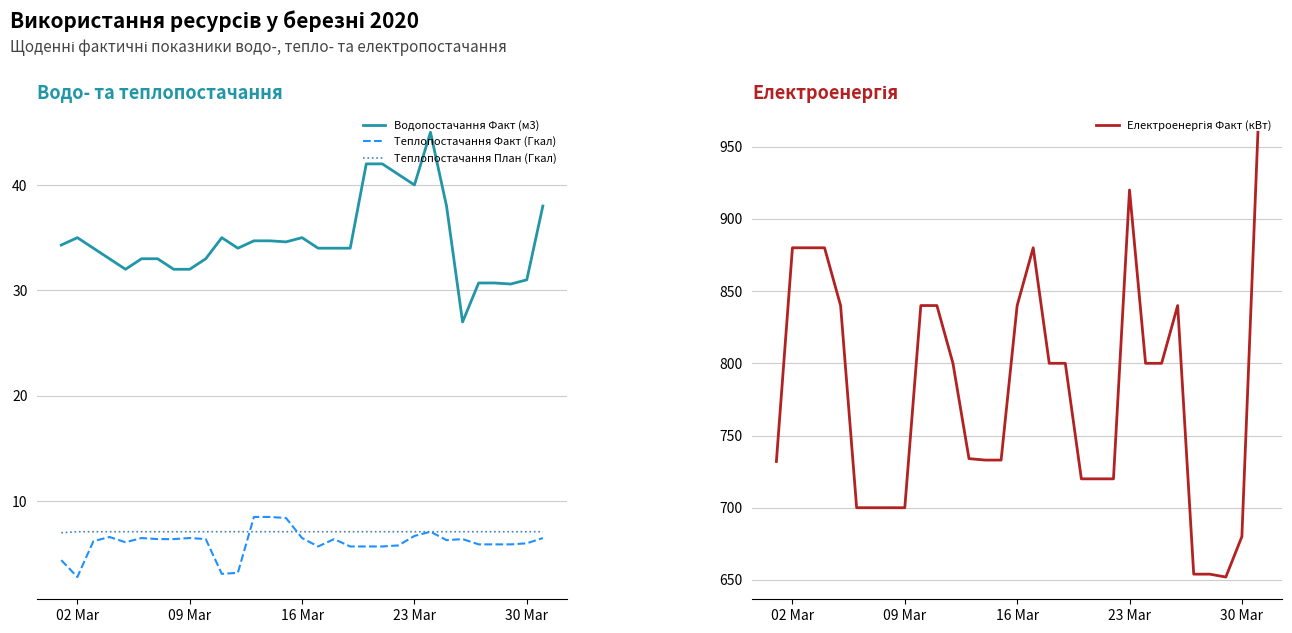

Which series has the largest range (max minus min)?

Електроенергія Факт (кВт)